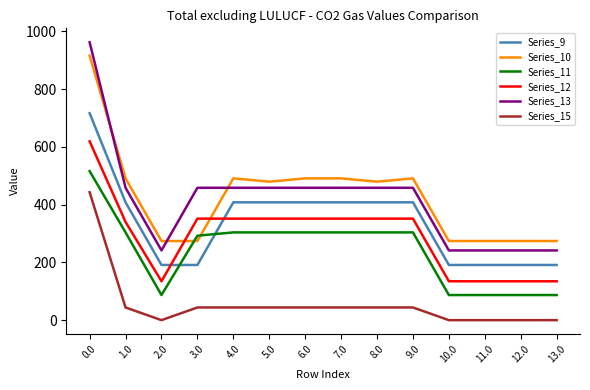

What is the spread (max minus min) of values at 1.0?

447.2